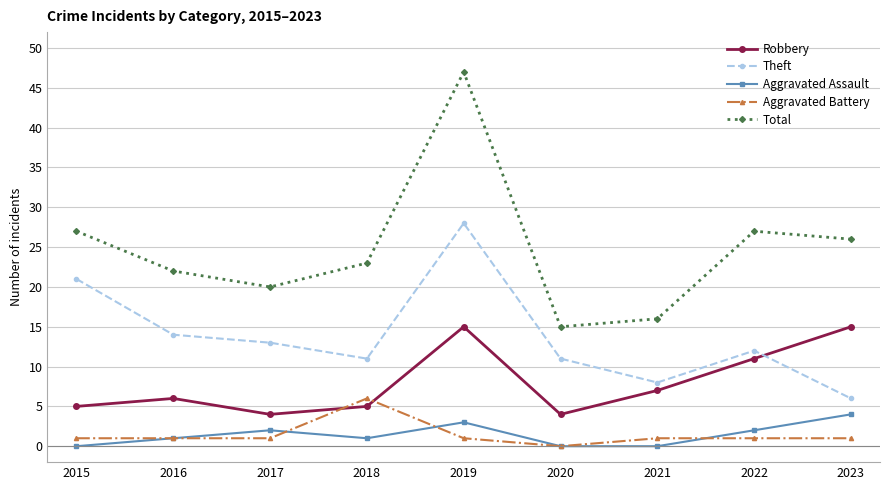

How many interior local peaks does the Aggravated Assault series have?

2